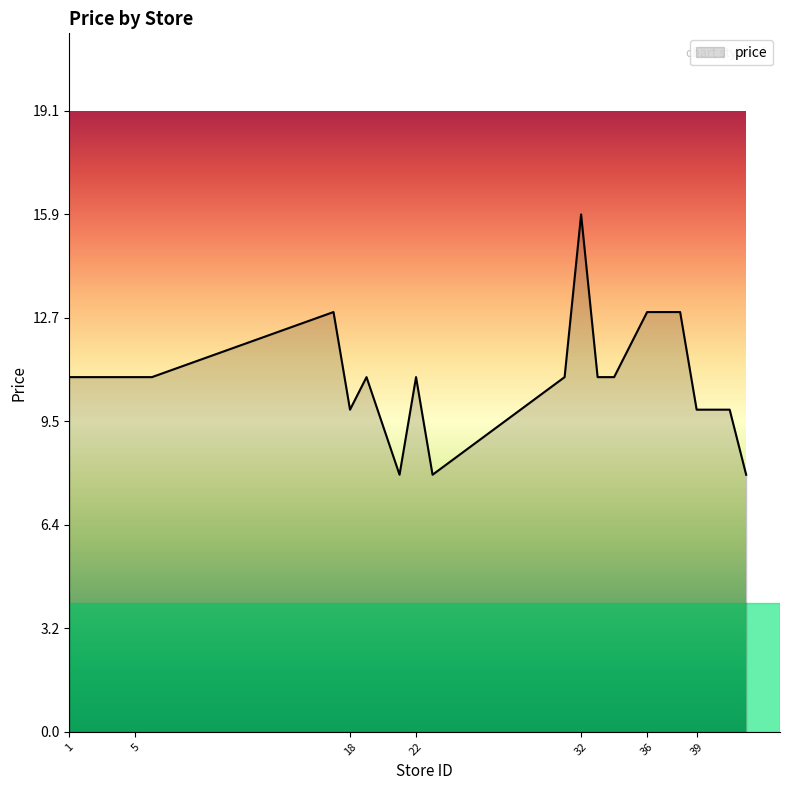

Reading left to right, what are all the values shown in this chart?

10.9	10.9	10.9	10.9	10.9	12.9	9.9	10.9	7.9	10.9	7.9	10.9	15.9	10.9	10.9	12.9	12.9	12.9	9.9	9.9	7.9